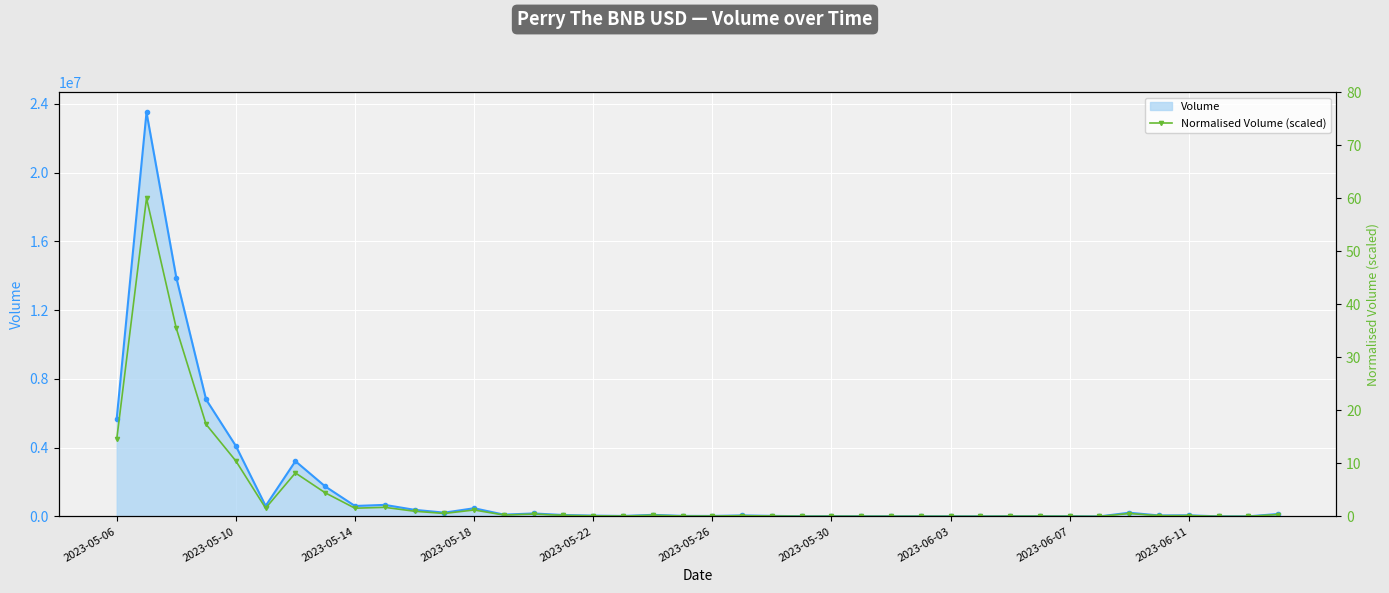

How many lines are shown in the chart?

1